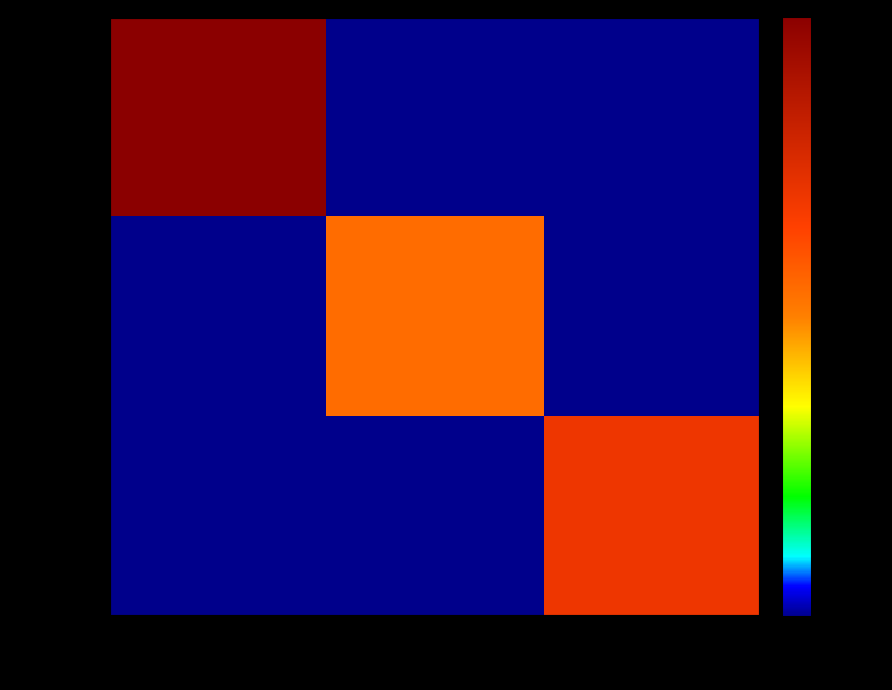

Which series has the widest spread of values?

Ankita